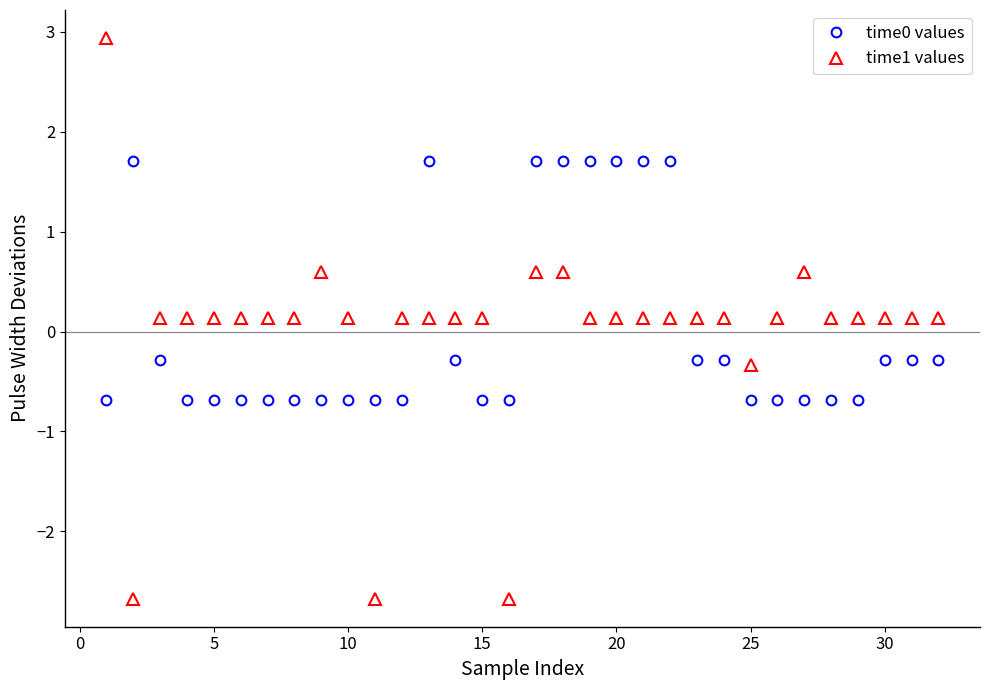

True or false: time0 values has more than 1 interior local peaks.

True